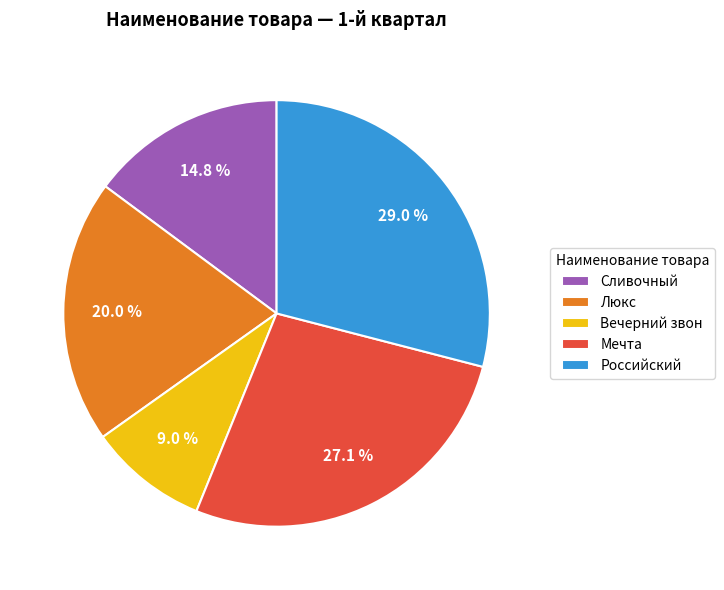

How much of the chart is everything except Вечерний звон?

91.0%